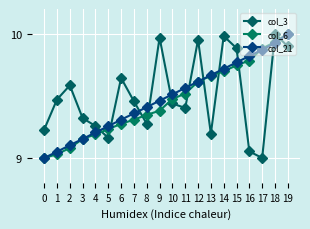

Where do col_6 and col_3 first cross each other?

4 and 5